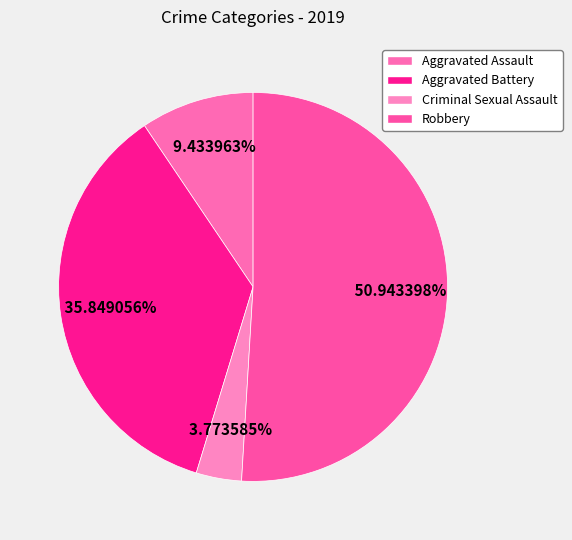

What percentage do Aggravated Assault and Aggravated Battery together represent?

45.3%